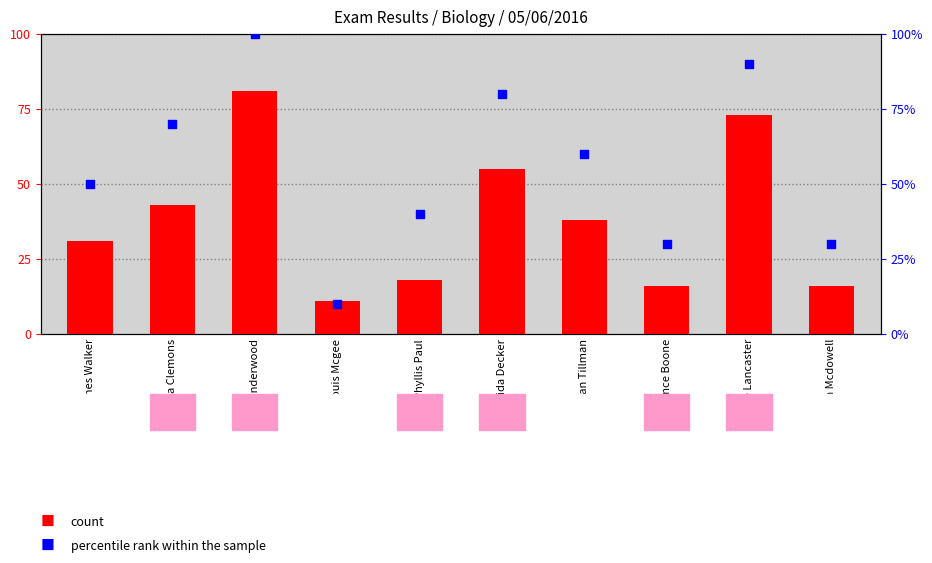

Which series has the largest total across all categories?

percentile rank within the sample